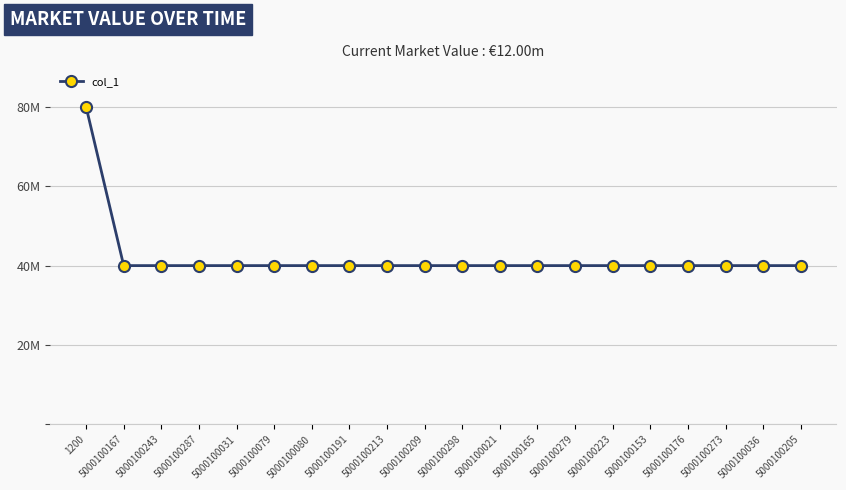

What is the minimum value shown in the chart?

40.0